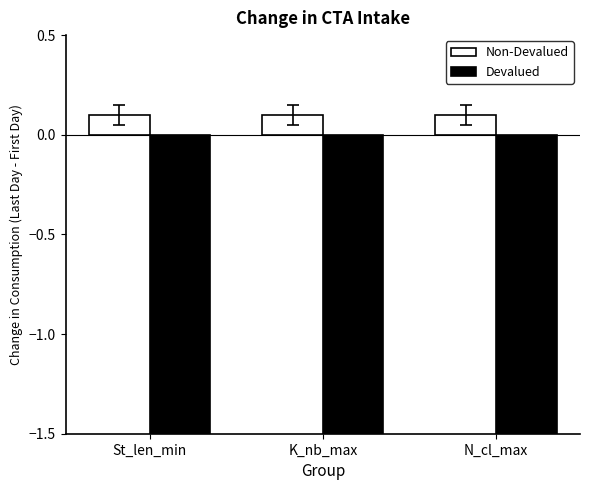

What value does the Devalued series have at St_len_min?

-1.5